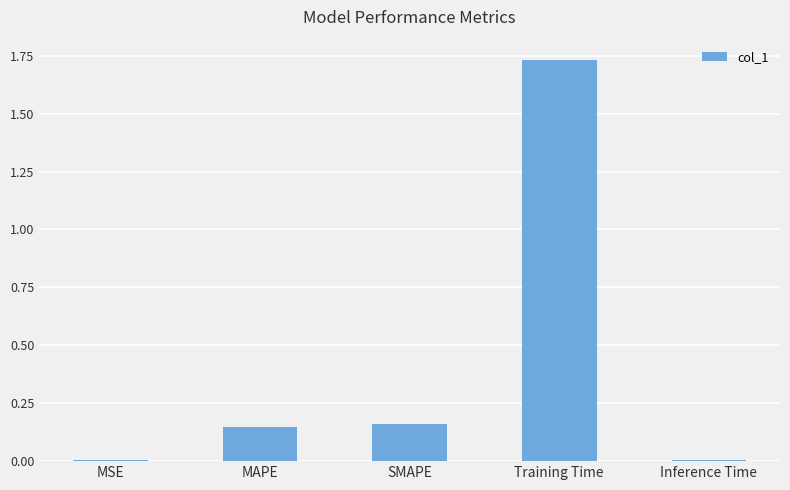

What is the sum of the values at Training Time and MAPE?

1.9